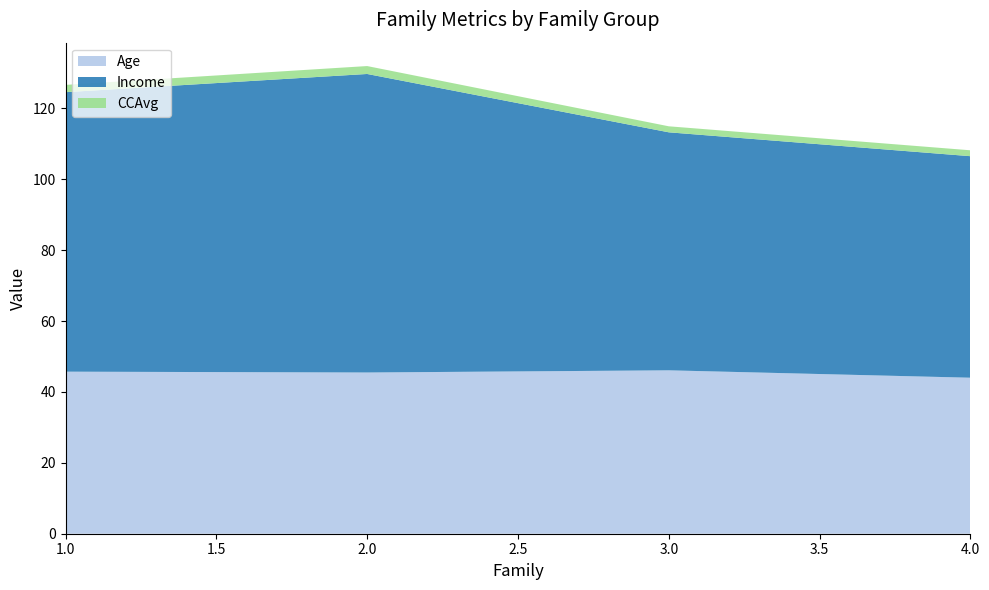

Reading left to right, extract all data points from this chart.

Age: 1=45.7	2=45.5	3=46.1	4=44.0
Income: 1=78.9	2=84.2	3=67.2	4=62.5
CCAvg: 1=2.1	2=2.2	3=1.7	4=1.7